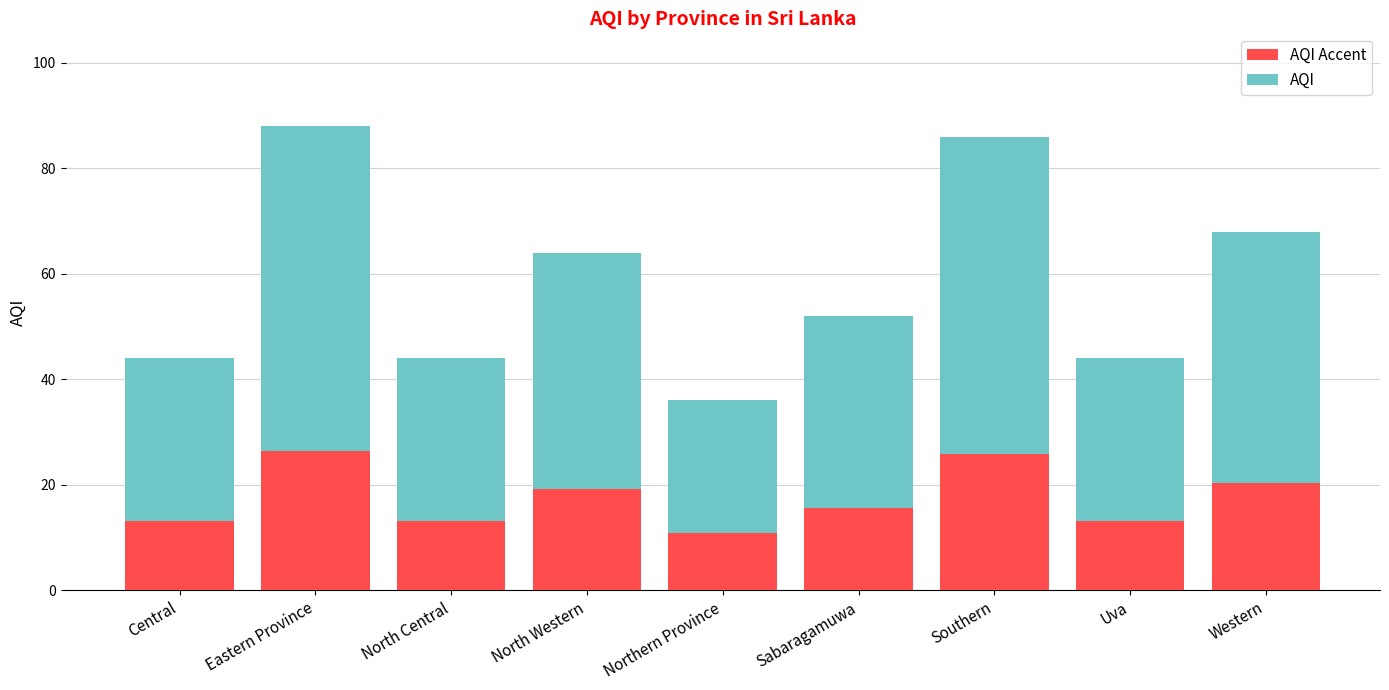

What is the total value across all series at Central?

44.0